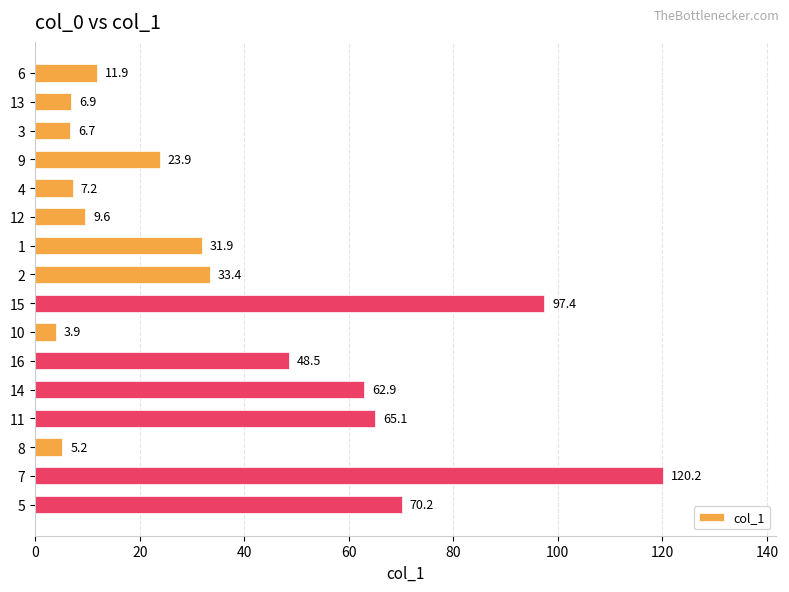

Reading top to bottom, what are all the values shown in this chart?

11.9	6.9	6.7	23.9	7.2	9.6	31.9	33.4	97.4	3.9	48.5	62.9	65.1	5.2	120.2	70.2